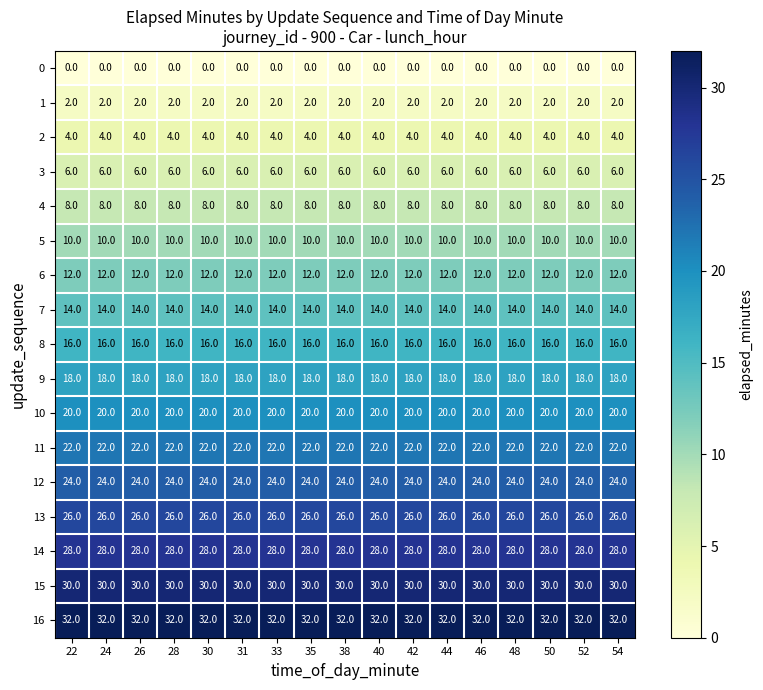

At 42, list the series in order from largest to smallest.

16, 15, 14, 13, 12, 11, 10, 9, 8, 7, 6, 5, 4, 3, 2, 1, 0